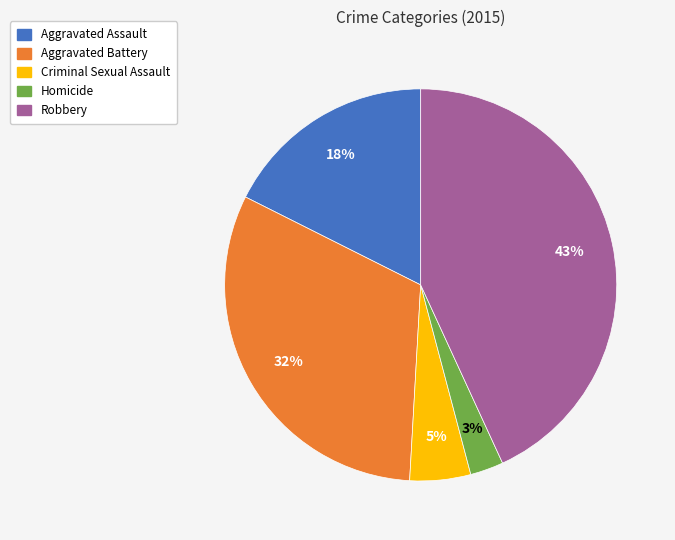

What percentage is the Aggravated Assault slice, to the nearest percent?

18%